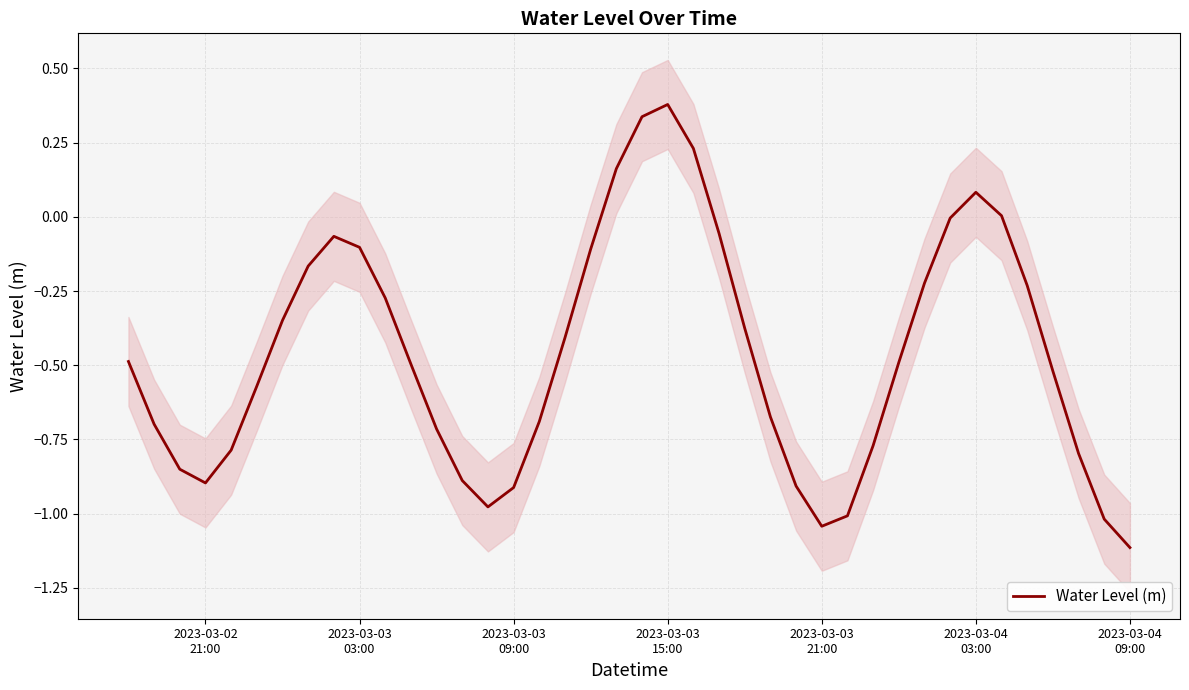

How many values are below zero?

34